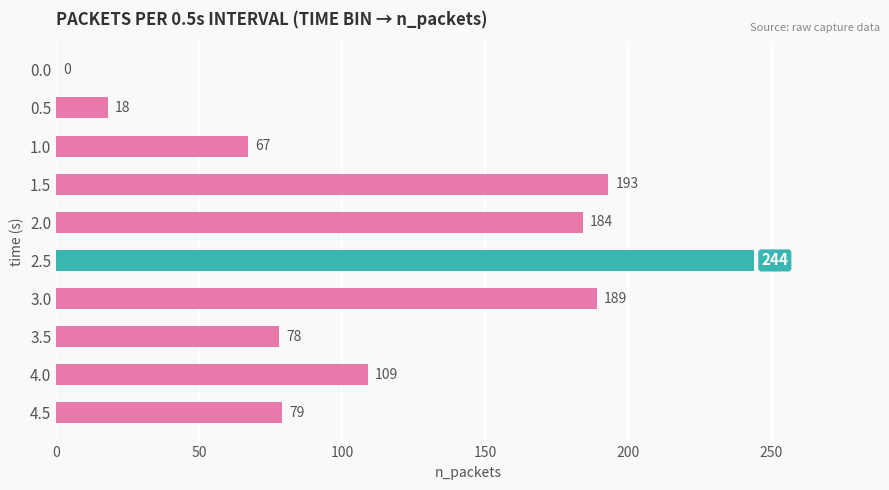

True or false: the data shows 79 at 4.5.

True